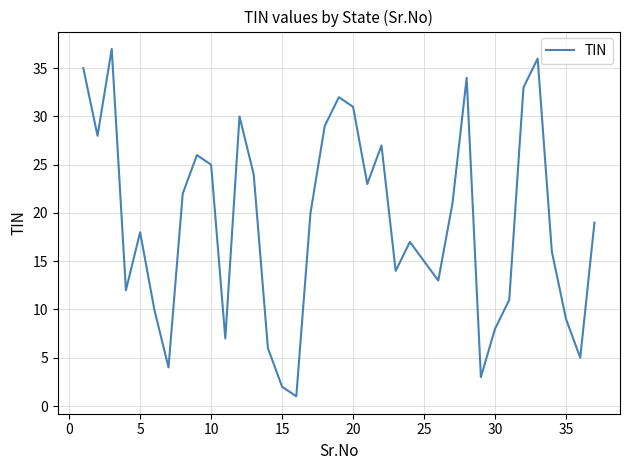

What is the greatest value displayed?

37